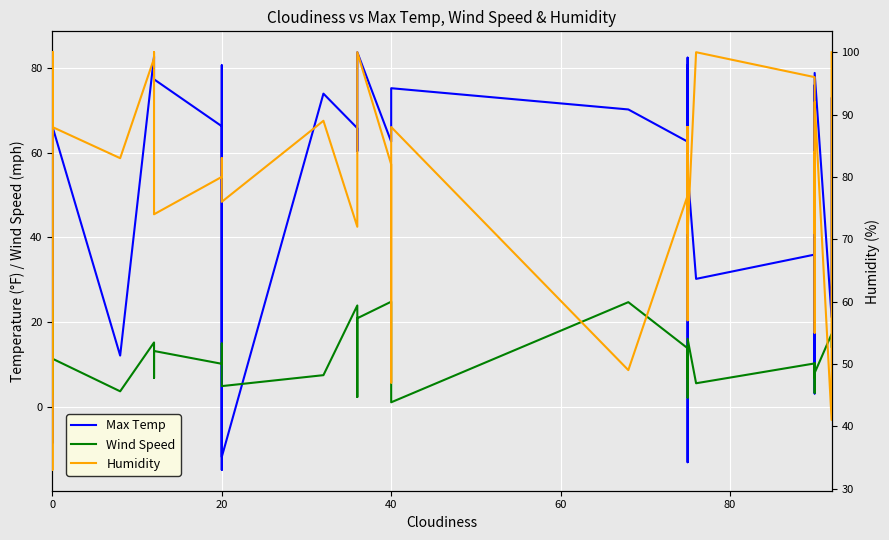

True or false: Wind Speed and Max Temp intersect in this chart.

True